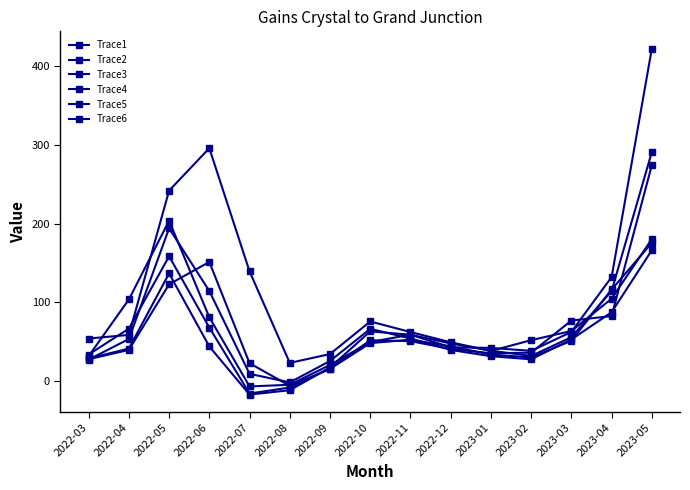

Does the chart have visible grid lines?

No